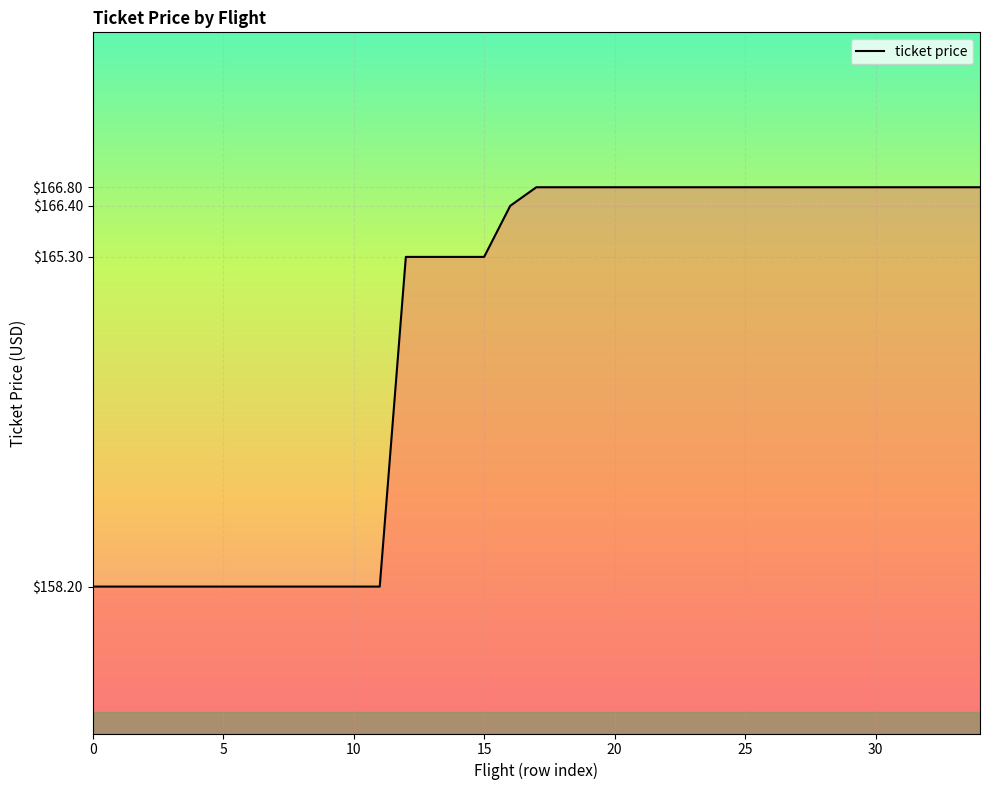

What is the difference between the maximum and minimum values?

8.6